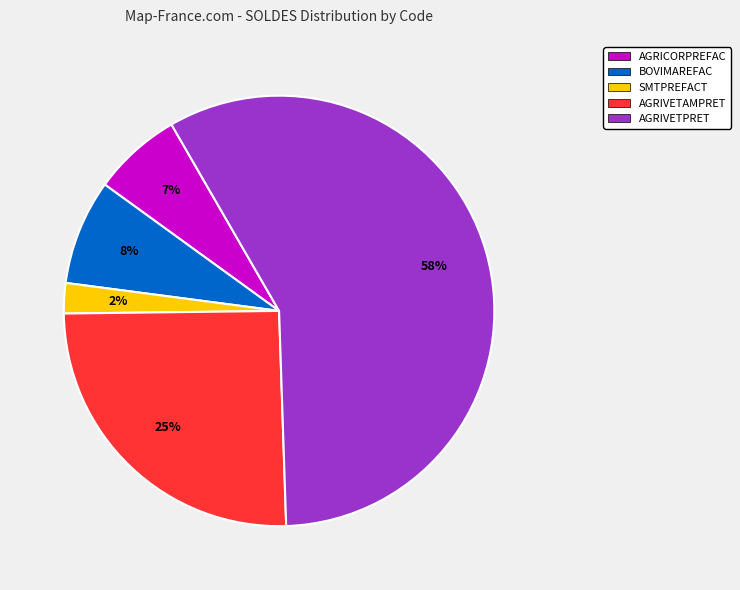

True or false: AGRICORPREFAC accounts for 1% of the total.

False